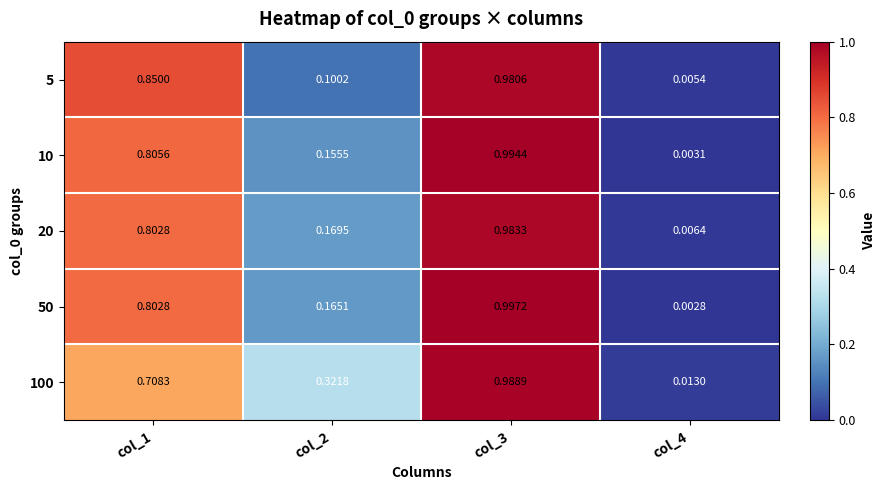

Is the value of 20 at col_2 greater than the value of 100 at col_3?

No